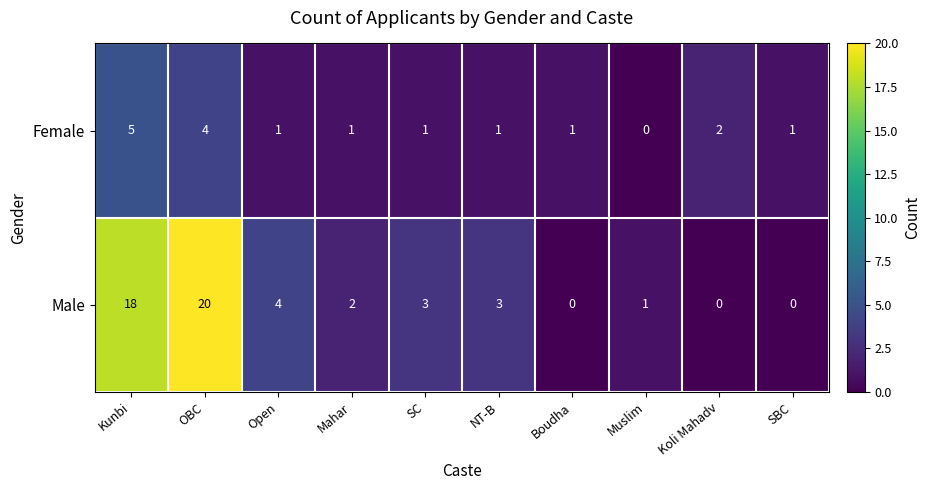

Which series changed the most between Kunbi and Koli Mahadv?

Male